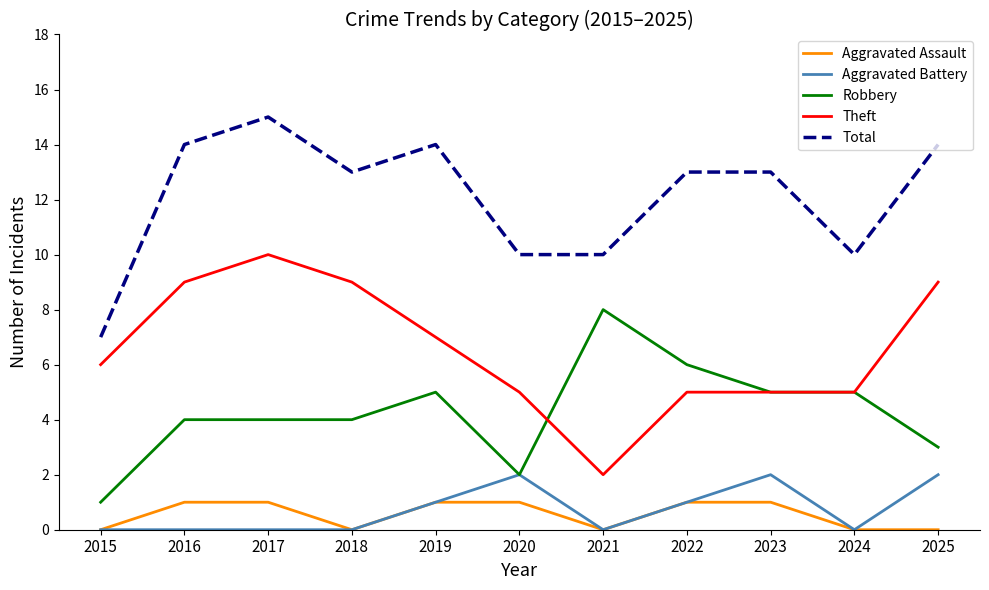

True or false: Robbery has a value of 1 at 2015.

True